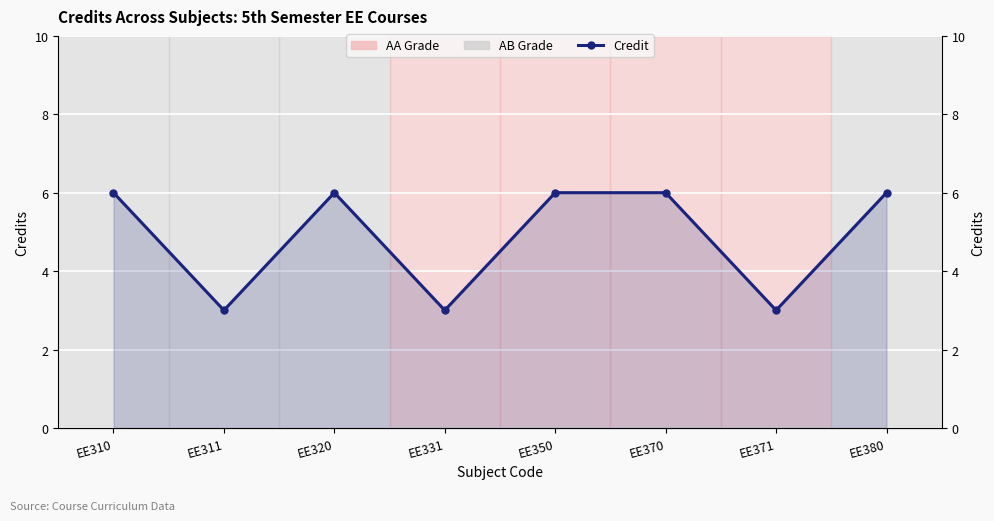

What is the change in value from EE311 to EE370?

+3